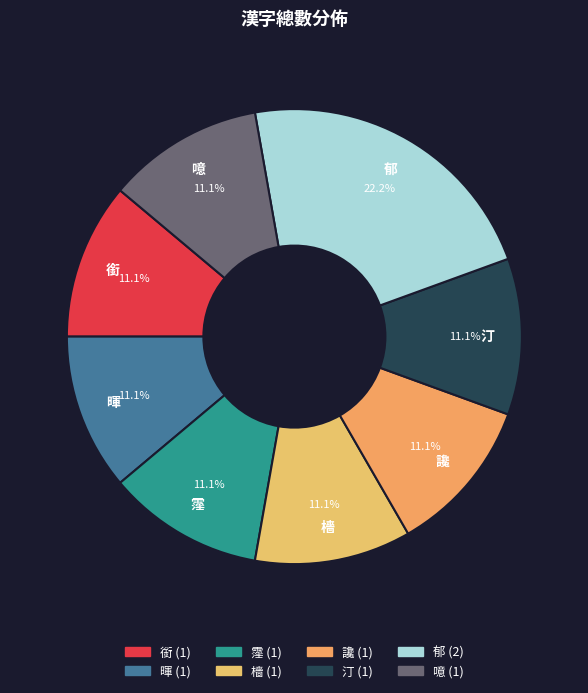

To the nearest percent, what is the difference between the largest and smallest slice percentages?

11%